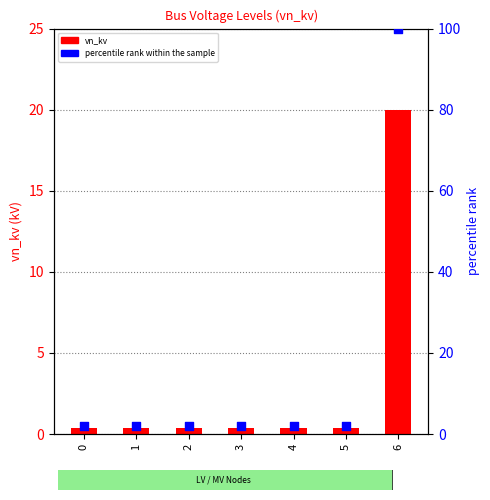

At how many categories does at least one series exceed 15?

1